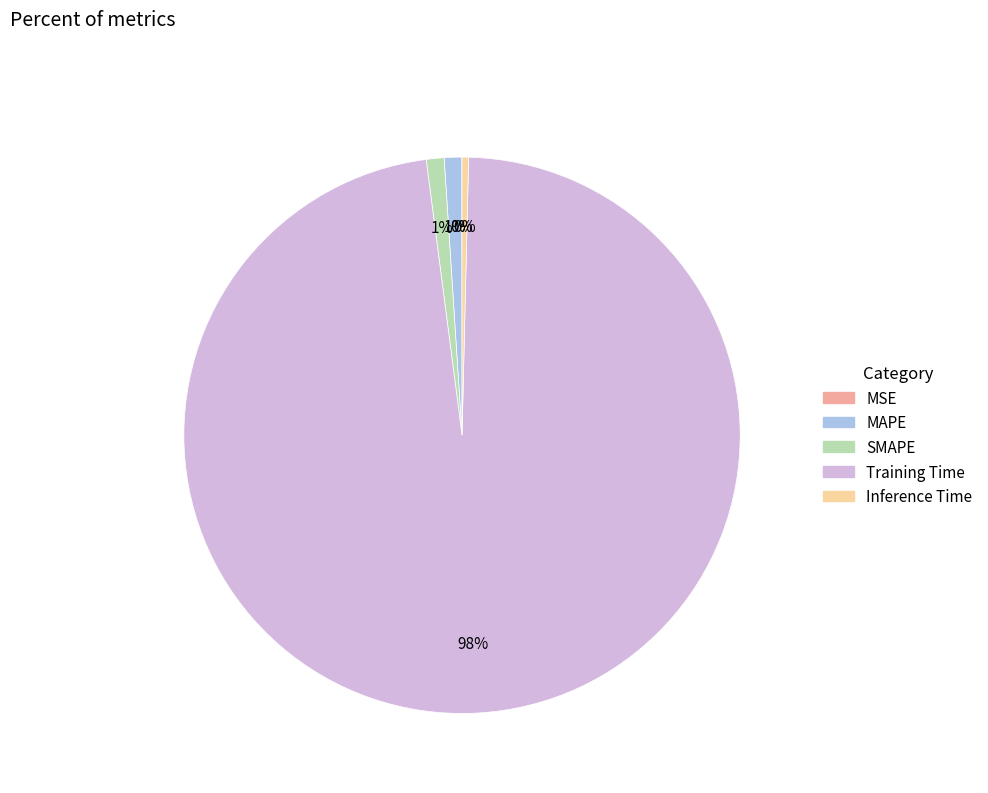

To the nearest percent, what is the difference between the SMAPE and Training Time slice percentages?

97%